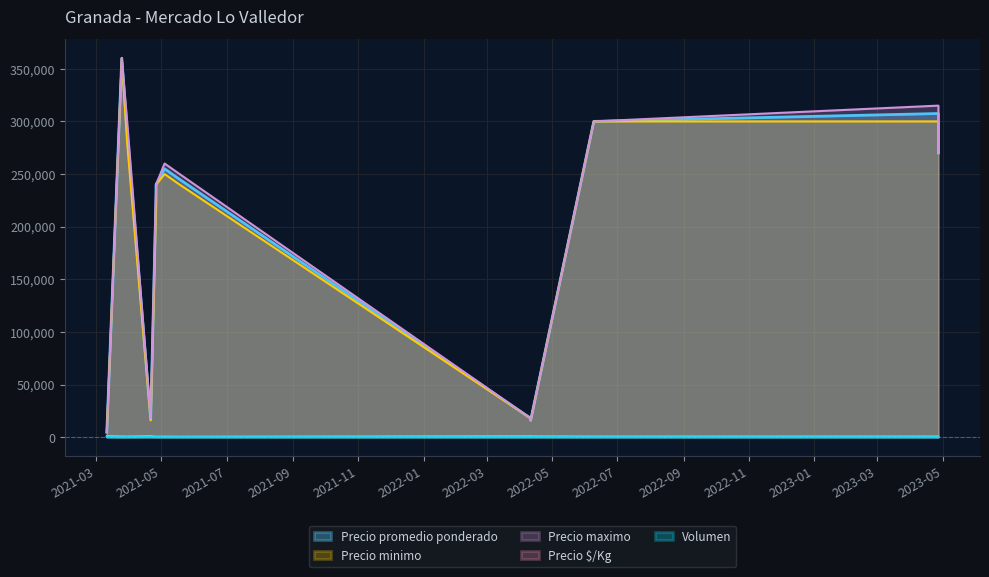

What is the label of the 1st point from the left?

2021-03-11